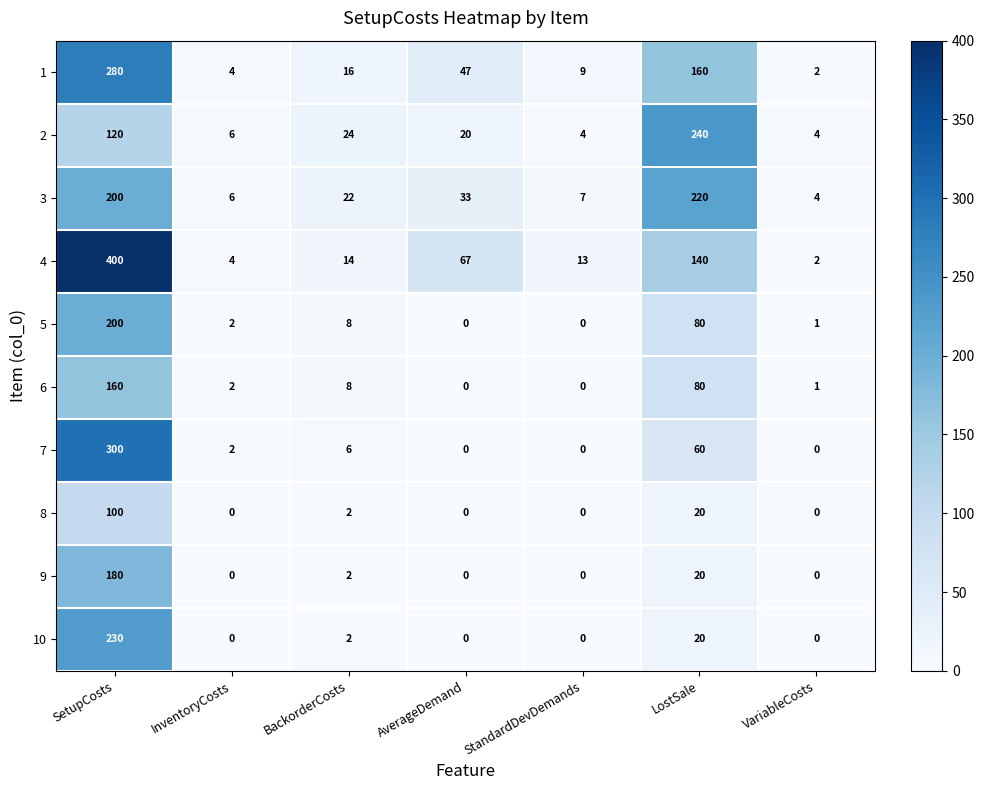

Where is 10 nearest to the value 115?

LostSale